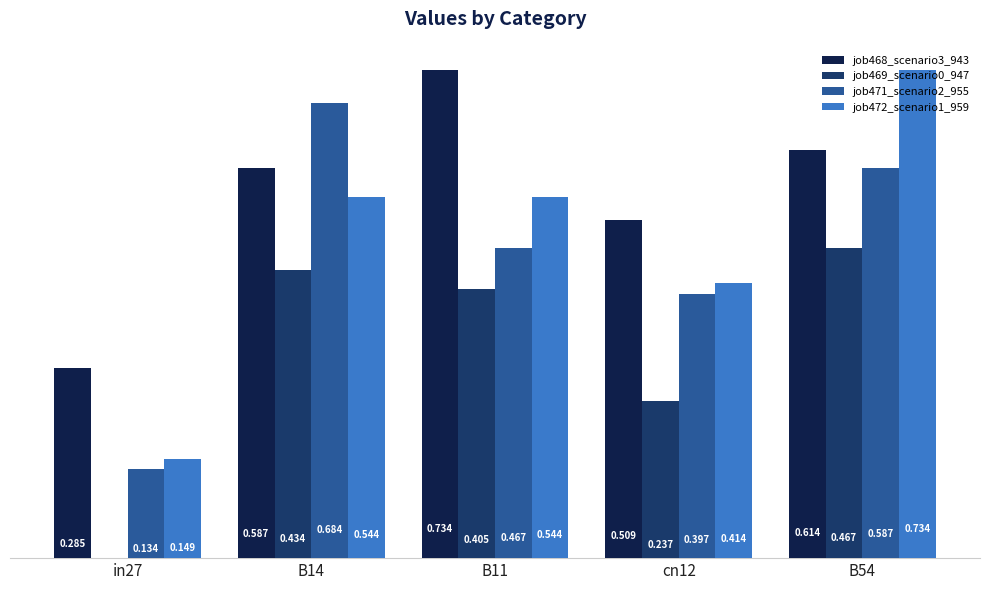

Is the value of job471_scenario2_955 at cn12 greater than the value of job472_scenario1_959 at B14?

No